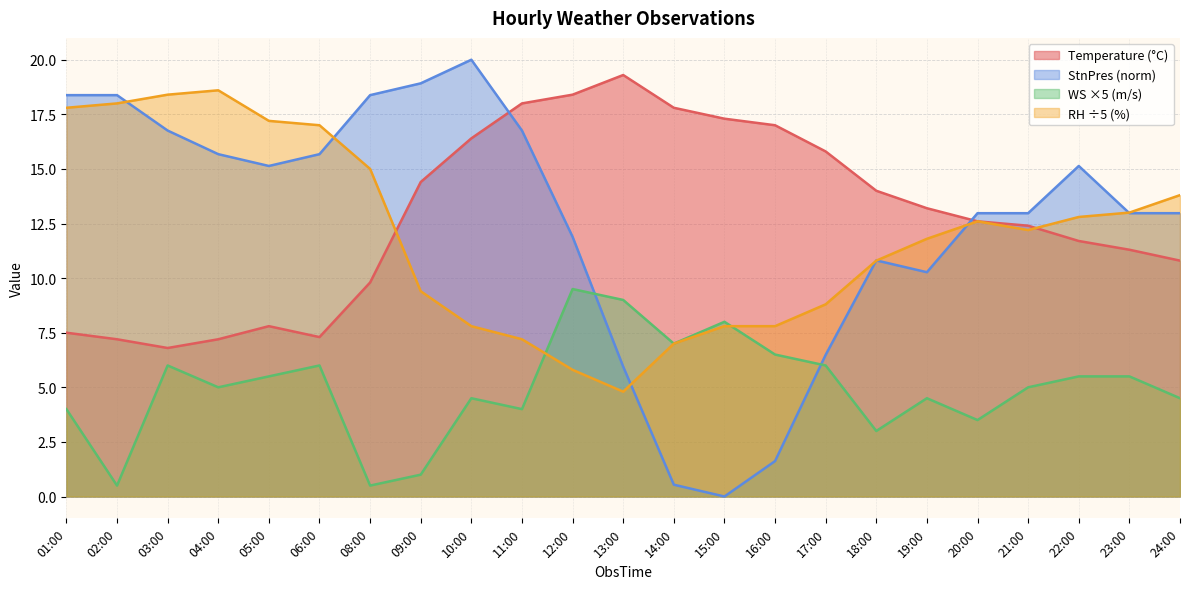

What value does the WS series have at 15:00?

8.0